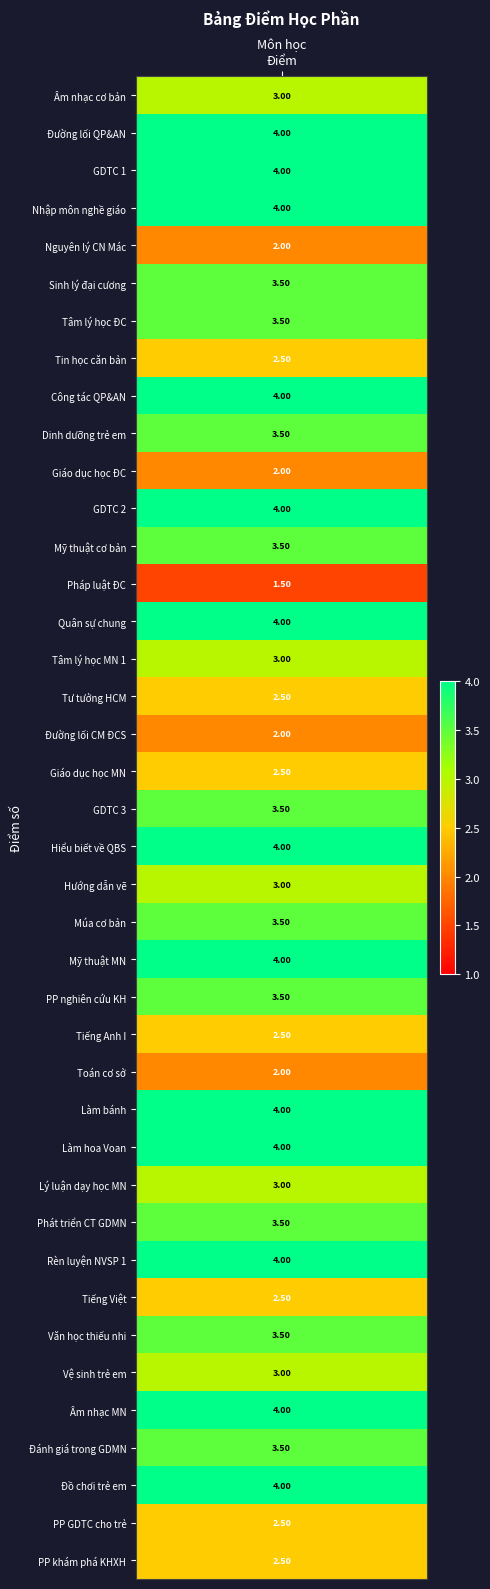

Is it true that the value at 29 is 4.4?

False